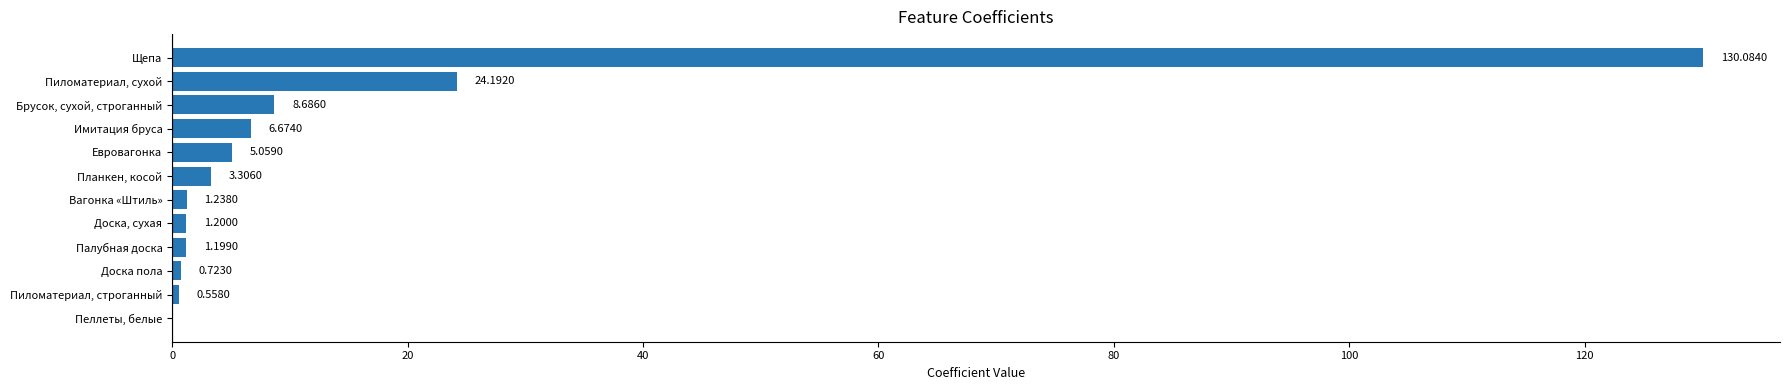

Approximately how many times larger is the value at Имитация бруса compared to Пиломатериал, сухой?

0.3